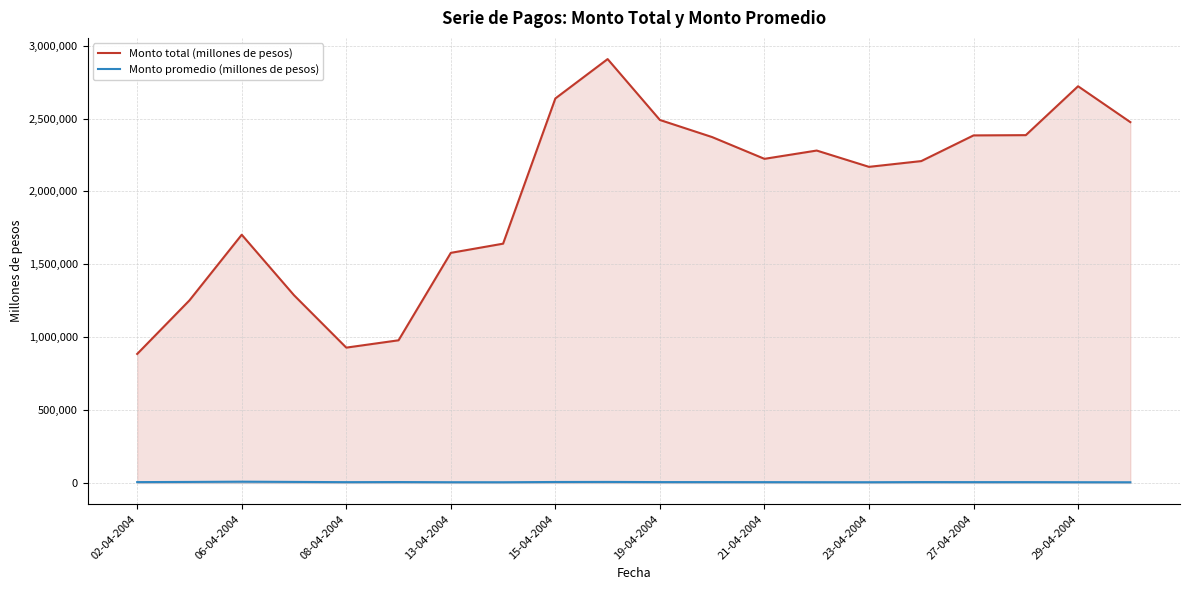

What is the greatest value displayed?

2908036